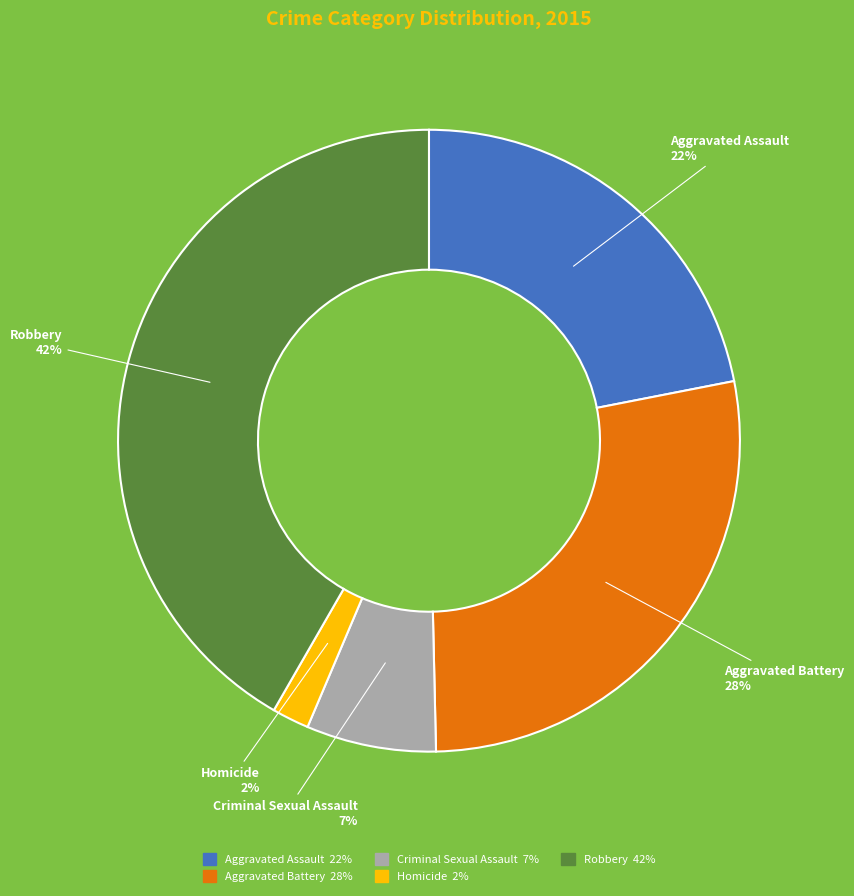

What percentage is the Homicide slice, to the nearest percent?

2%